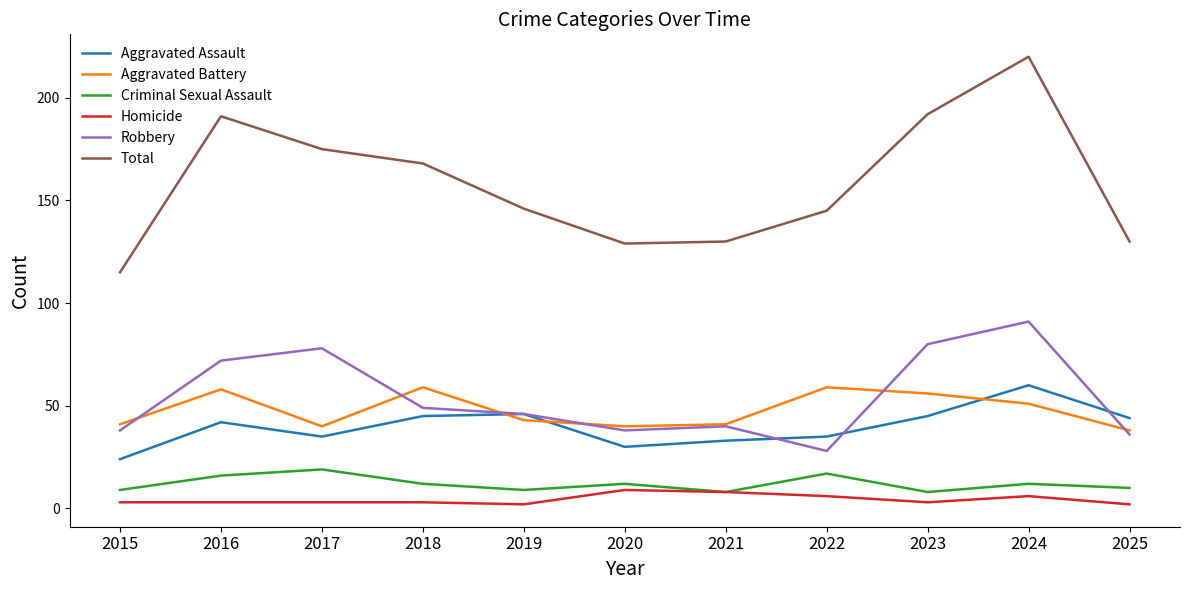

True or false: Aggravated Battery and Total cross at least once.

False